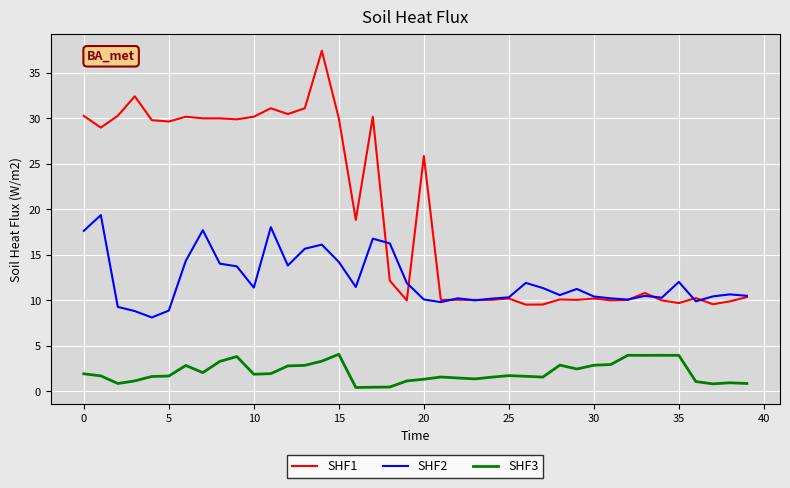

Which series has the largest total across all categories?

SHF1